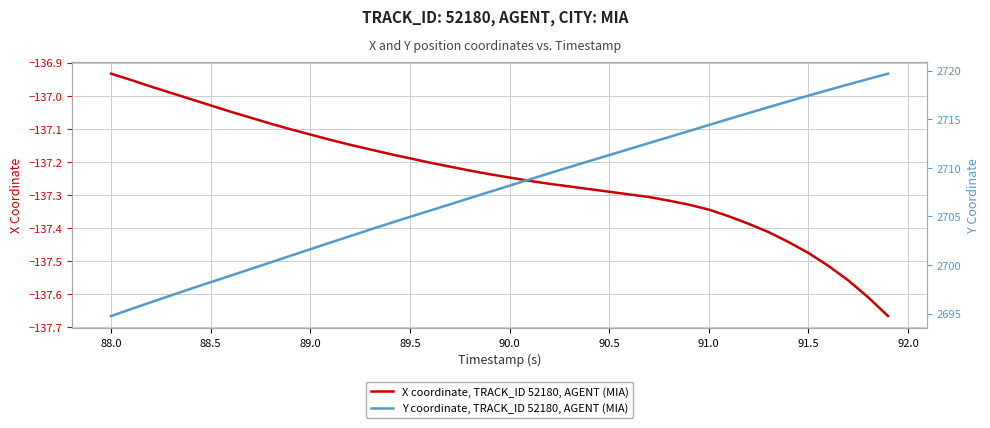

True or false: Y coordinate, TRACK_ID 52180, AGENT (MIA) has more than 1 points higher than both neighbors.

False